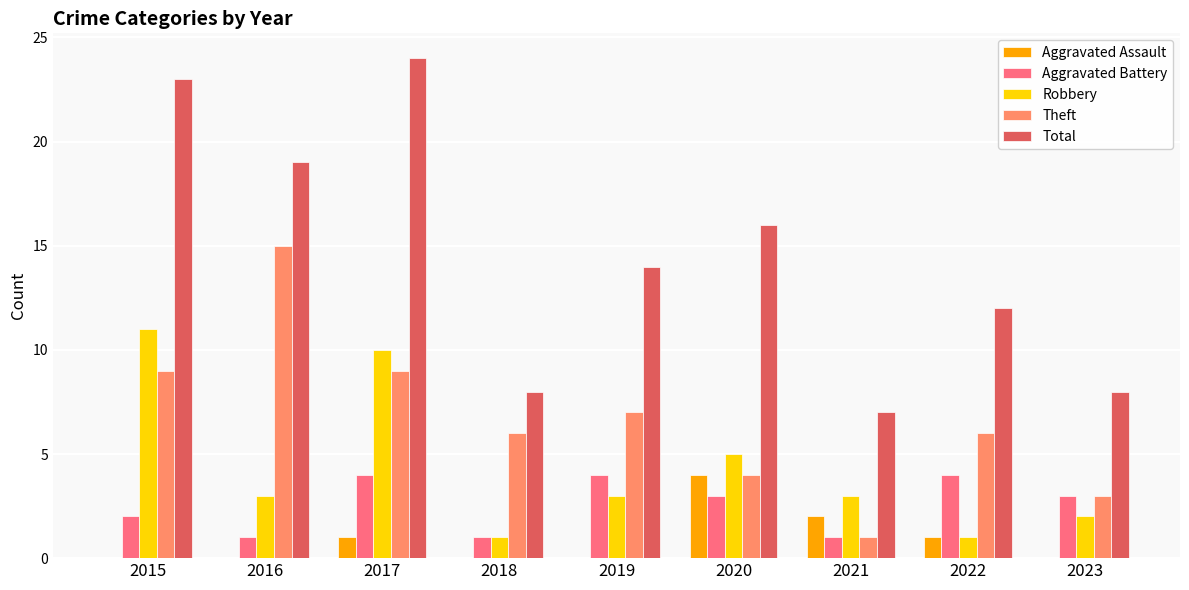

What is the total value across all series at 2015?

45